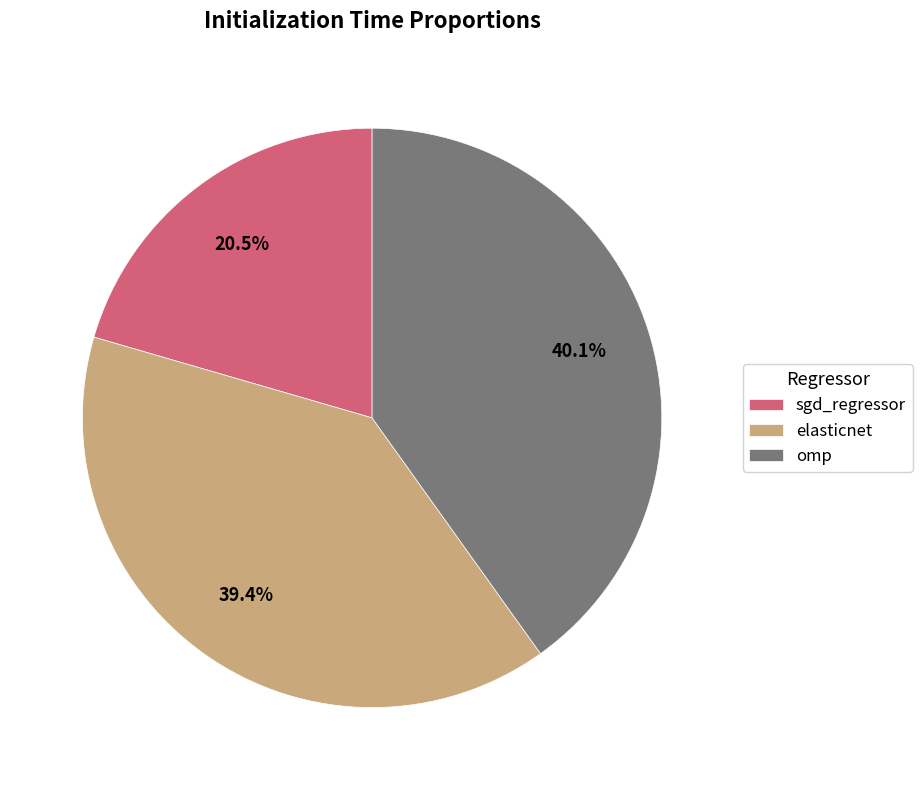

Does omp account for over 50% of the chart?

No